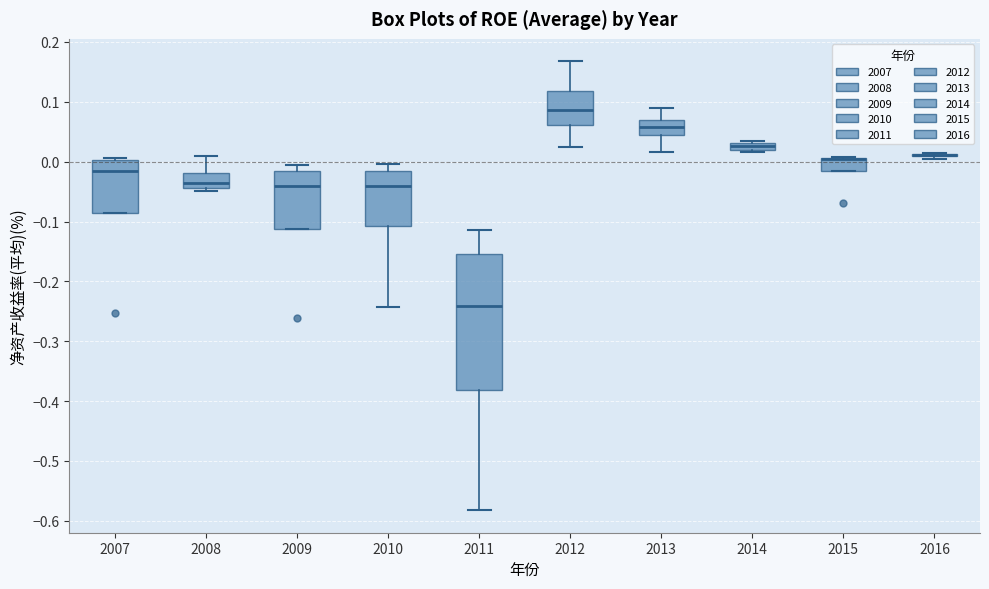

Where is the lower edge of the box at x = 2015 on the y-axis? The values are not printed on the chart, so give them approximately, as read against the axis.

-0.02